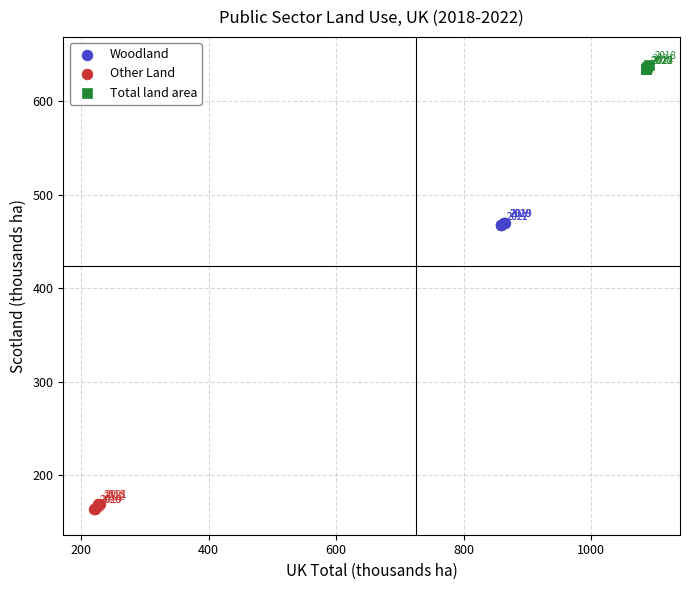

Which series reaches the minimum Y coordinate?

Other Land